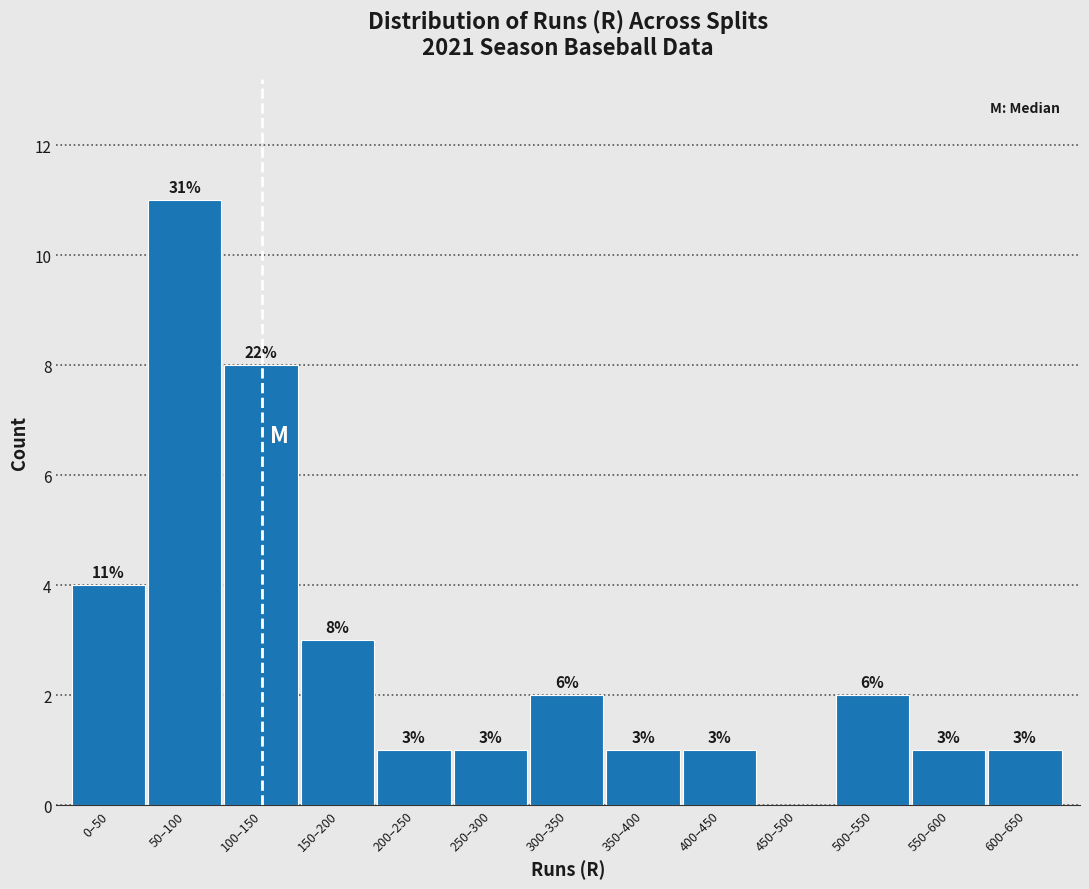

Reading left to right, transcribe all the data shown in this chart.

0–50=4	50–100=11	100–150=8	150–200=3	200–250=1	250–300=1	300–350=2	350–400=1	400–450=1	450–500=0	500–550=2	550–600=1	600–650=1